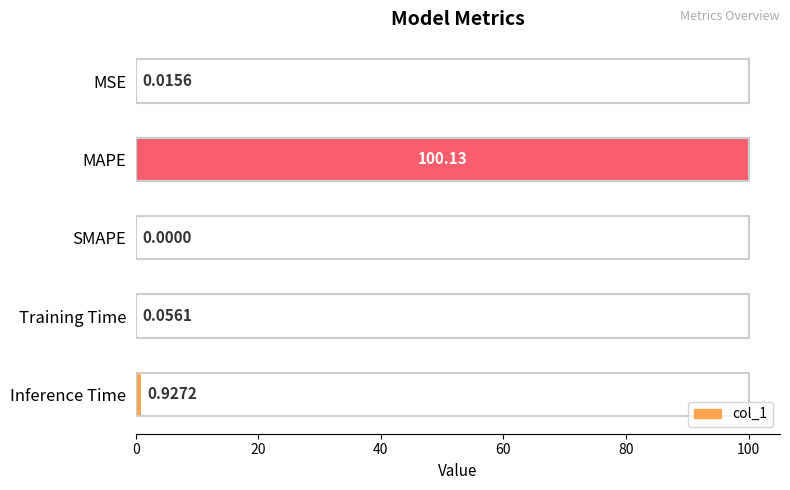

Where is the data nearest to the value 50?

Inference Time